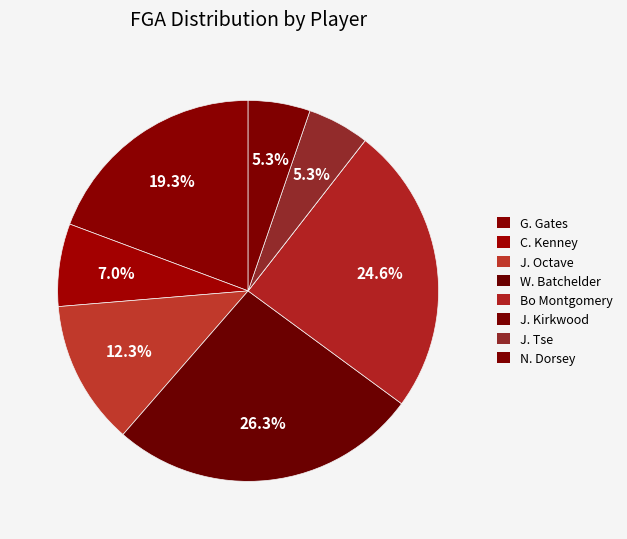

How many slices are in this pie chart?

8